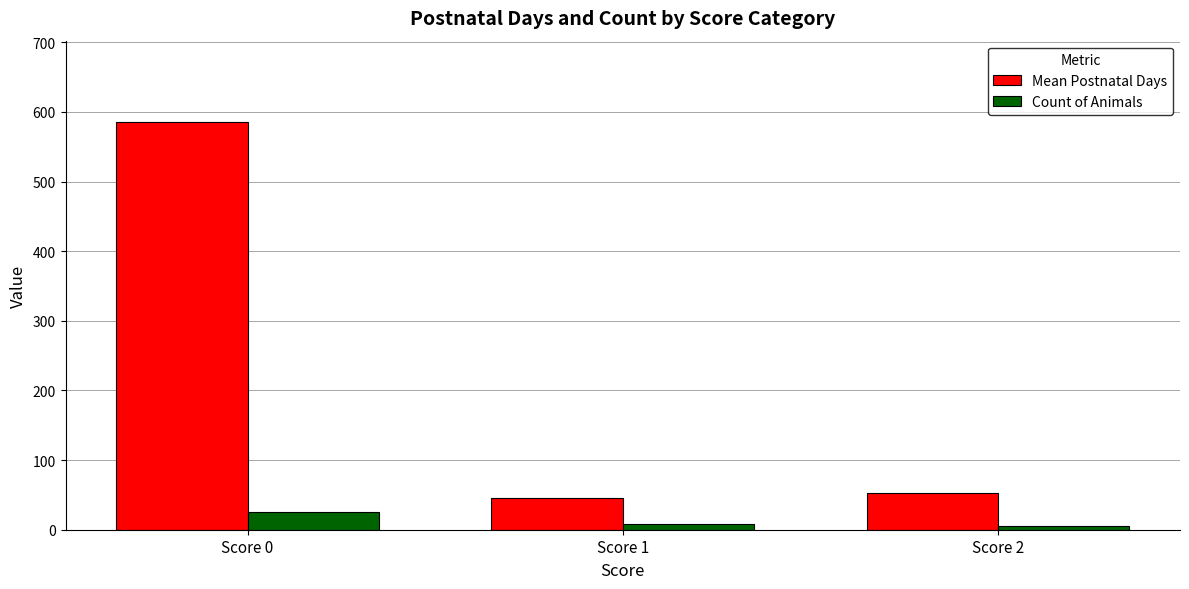

What is the sum of all Mean Postnatal Days values?

683.5